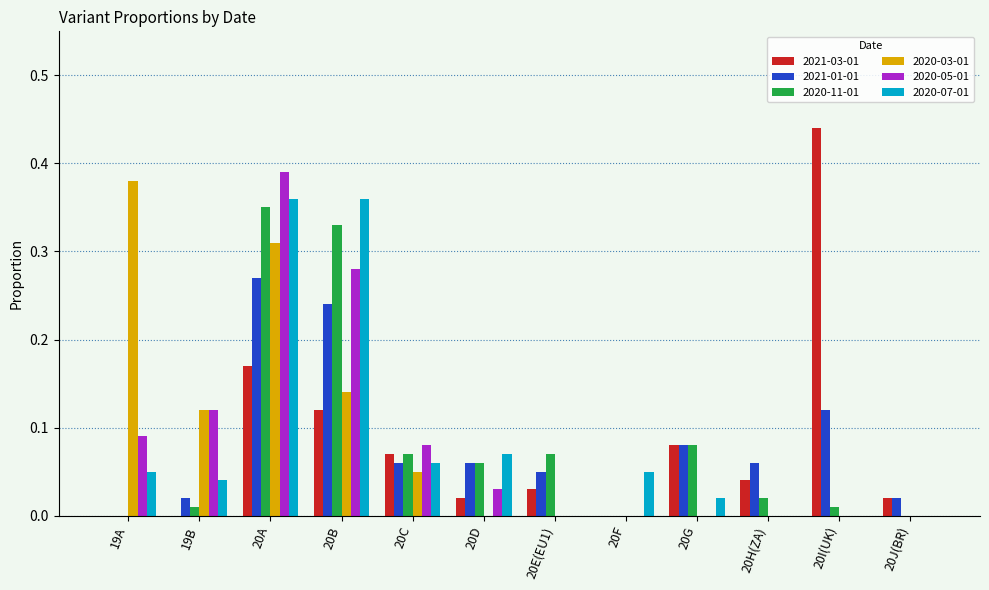

True or false: 2021-03-01 has a value of 0.2 at 20F.

False